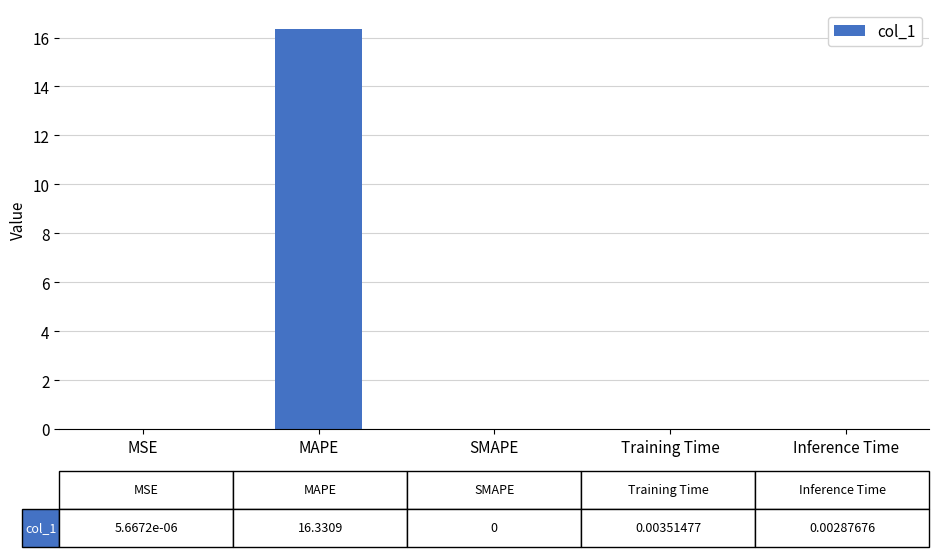

What is the average value?

3.3